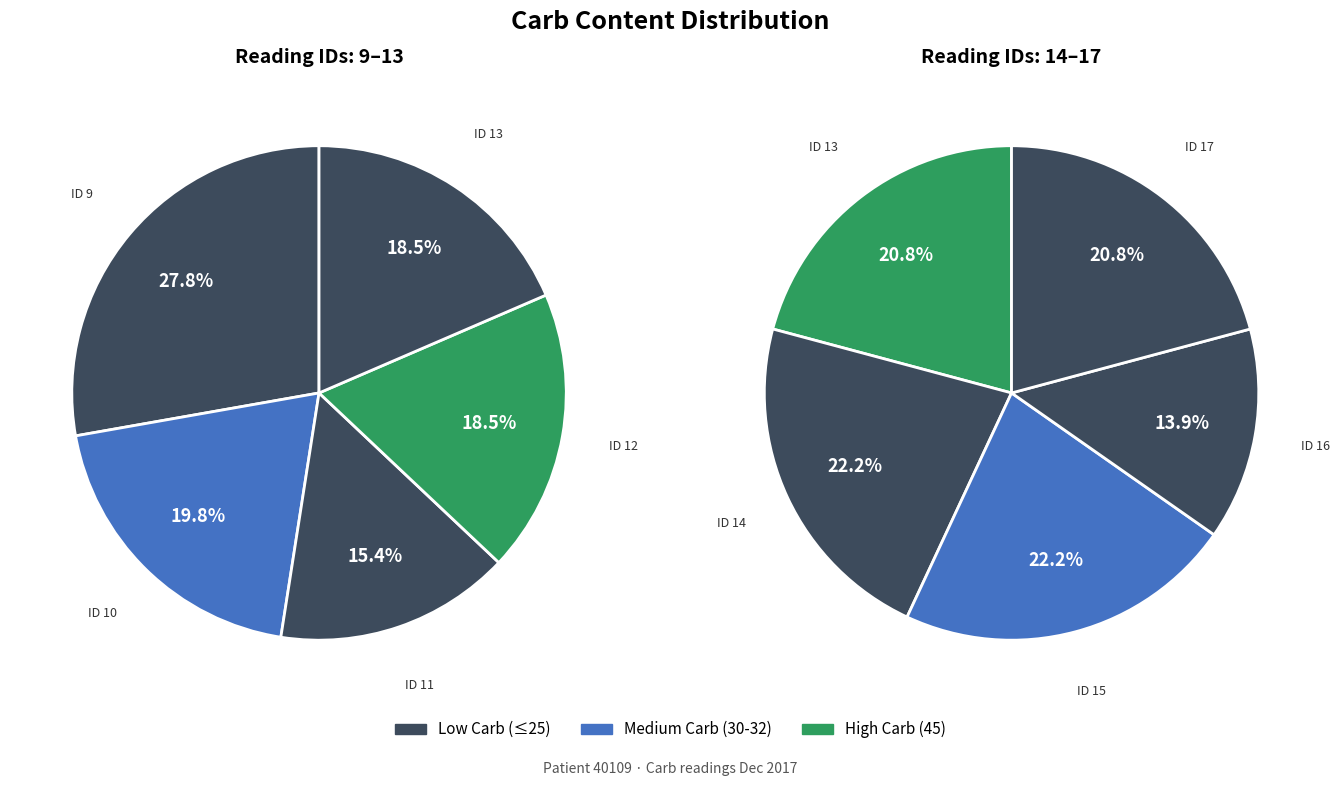

Does 14 account for over 50% of the chart?

No